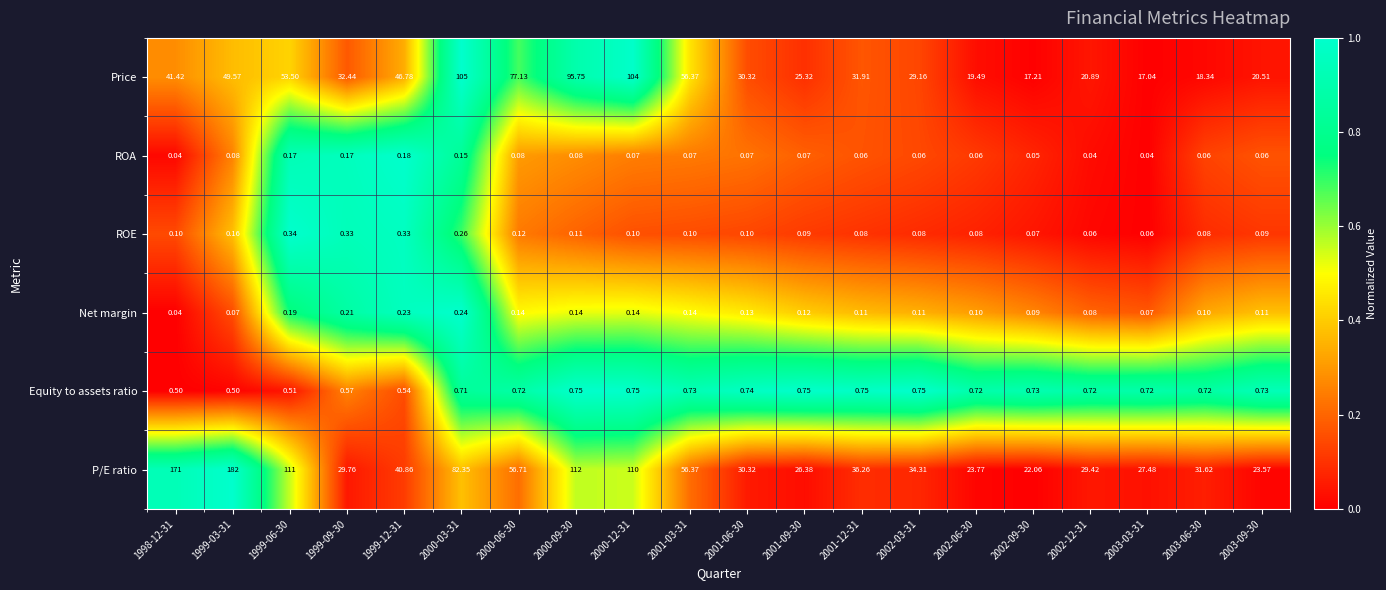

Between 2001-03-31 and 2003-09-30, which series saw the biggest shift?

Price